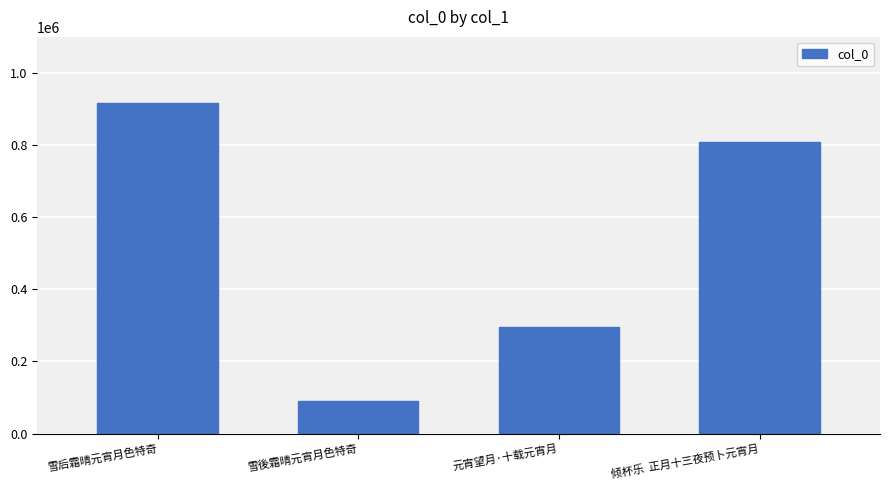

At which label does the data first exceed 807707?

雪后霜晴元宵月色特奇